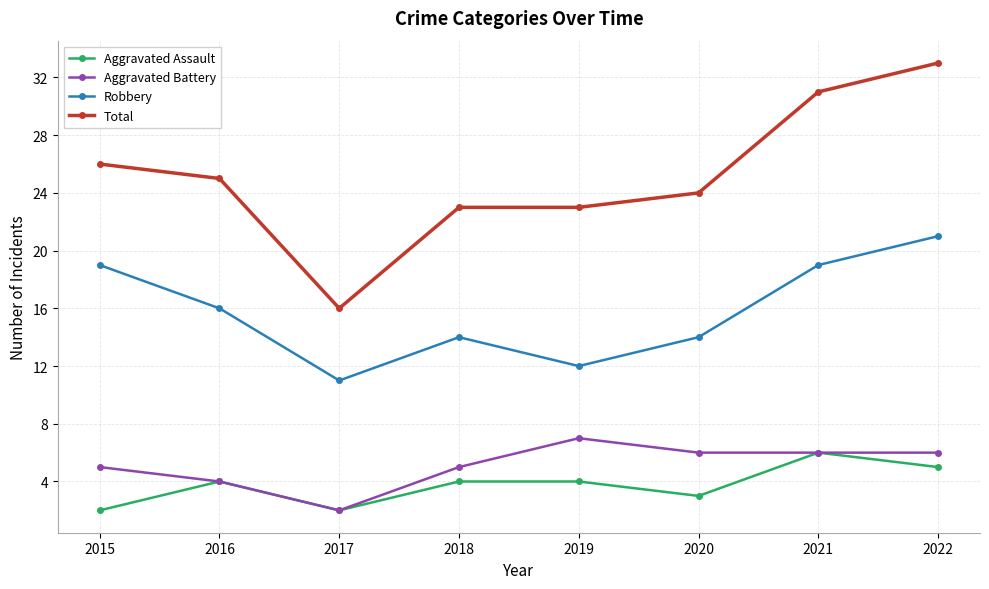

How many lines are shown in the chart?

4